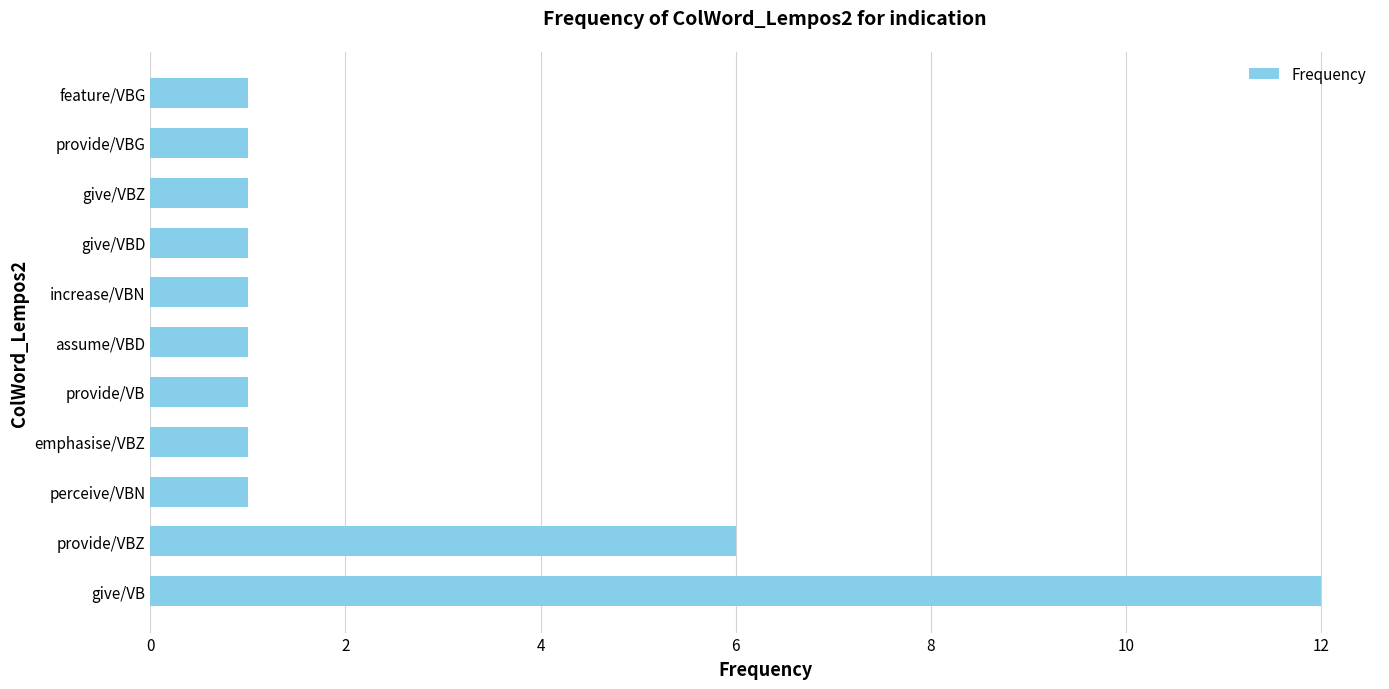

True or false: the data shows 2 at perceive/VBN.

False